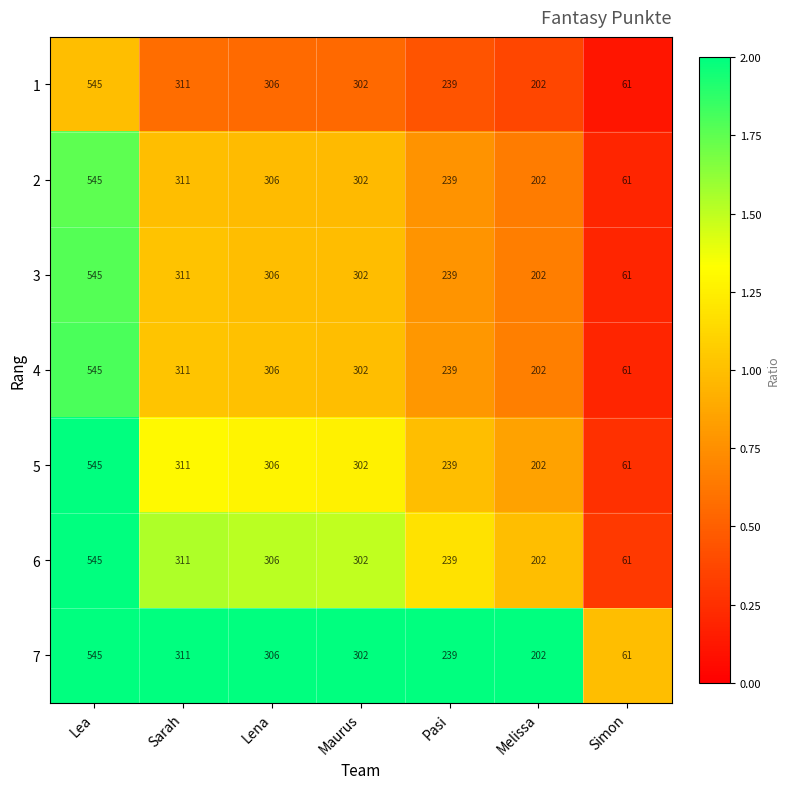

What is the total value across all series at Lea?

3815